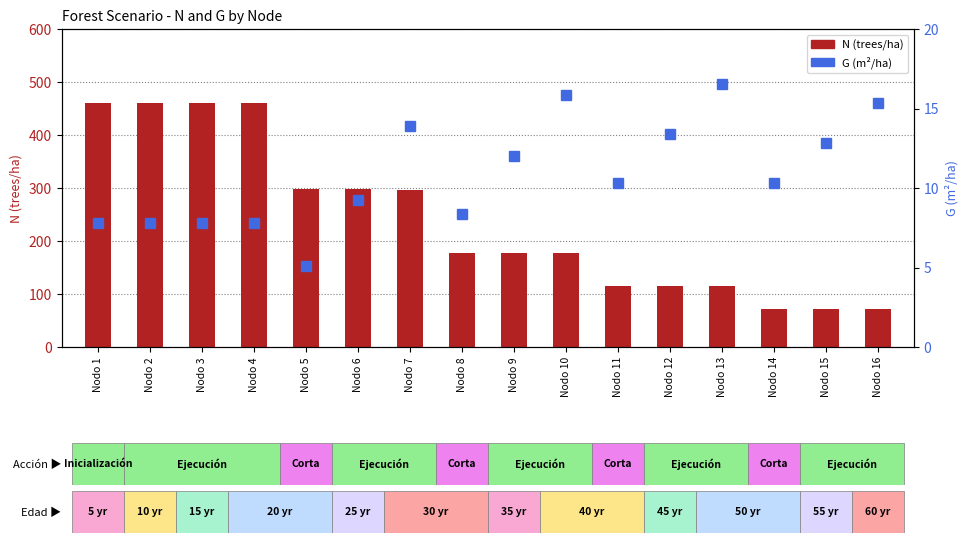

What is the maximum value for G (m²/ha)?

16.5